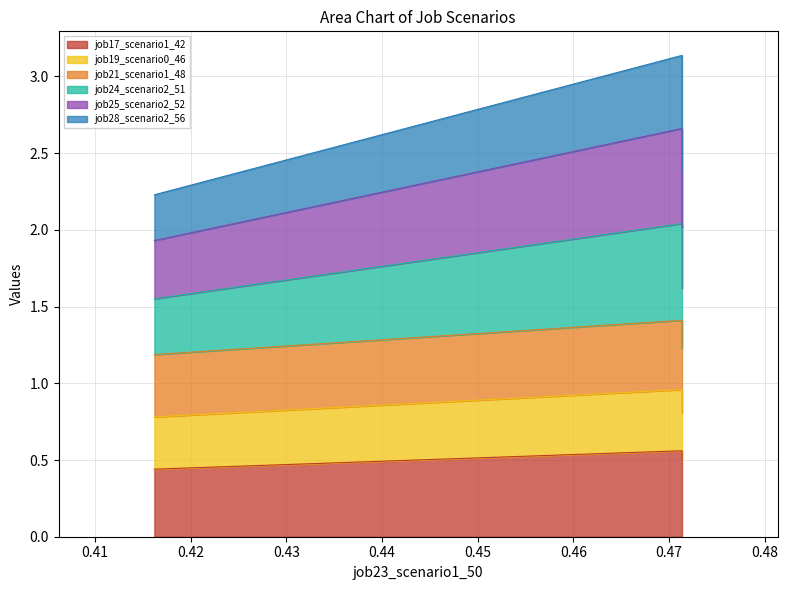

Is it true that job17_scenario1_42 equals 0.7 at B11?

False